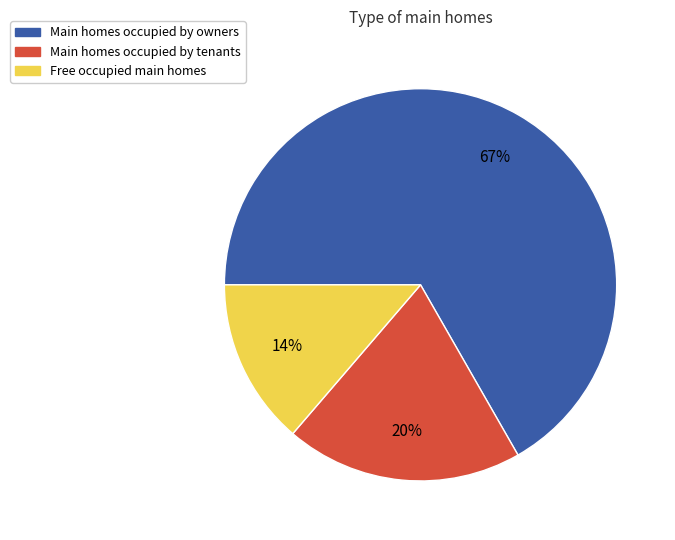

Is there a majority slice in this chart?

Yes